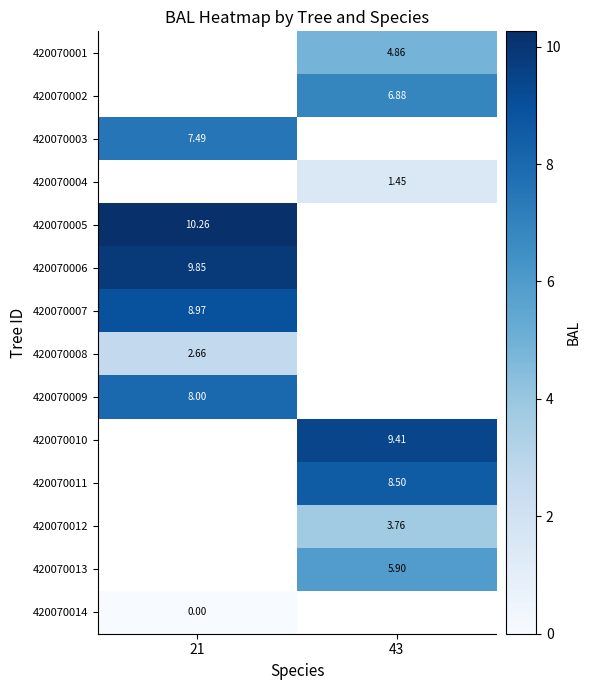

What is the maximum value shown in the chart?

10.3